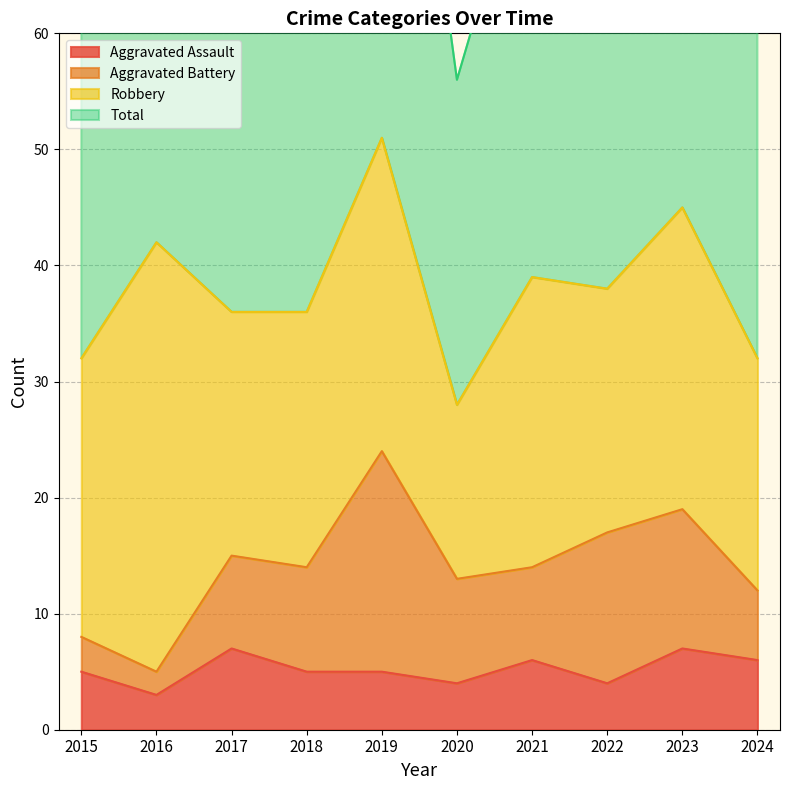

In Total, how many points are higher than both neighbors (excluding endpoints)?

4